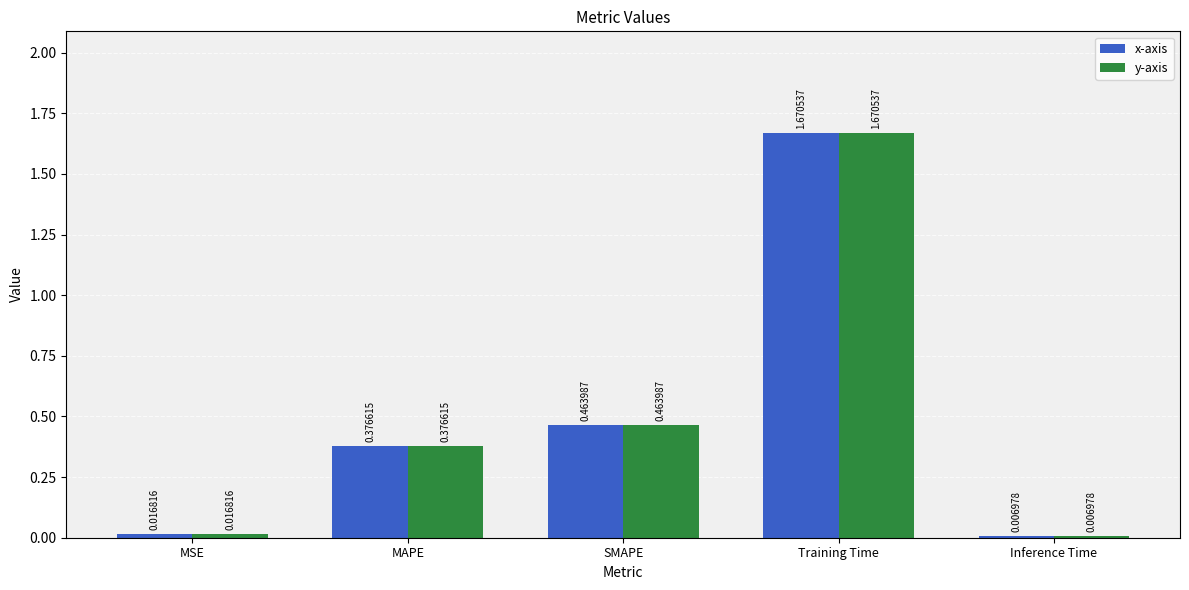

What is the sum of the y-axis values at MAPE and SMAPE?

0.8